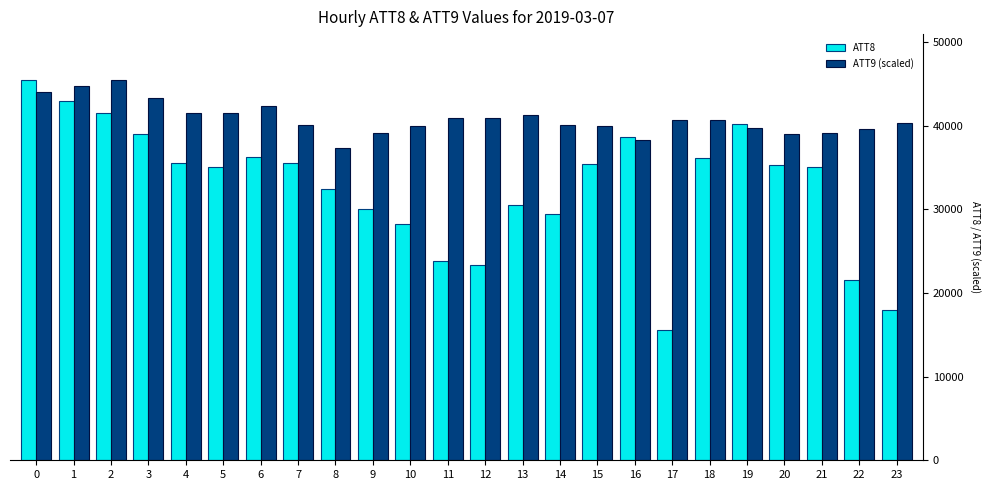

The value of ATT9 (scaled) at 11 is 55710.0. True or false?

False